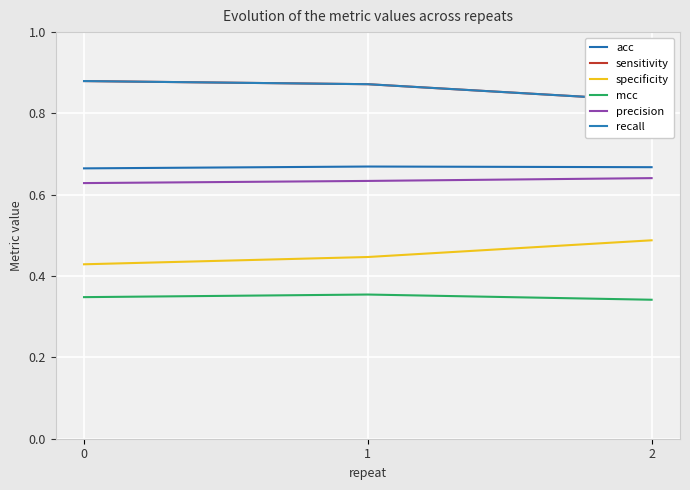

The precision series shows 0.6 at 2. True or false?

True